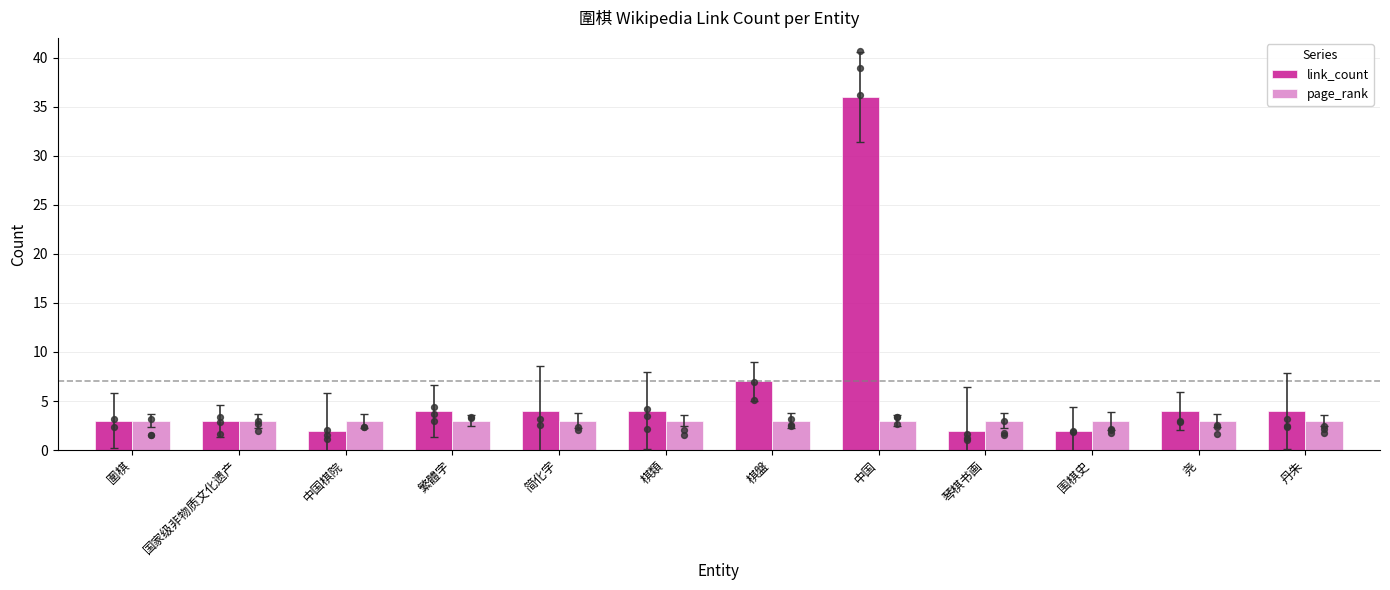

What is the total value across all series at 丹朱?

7